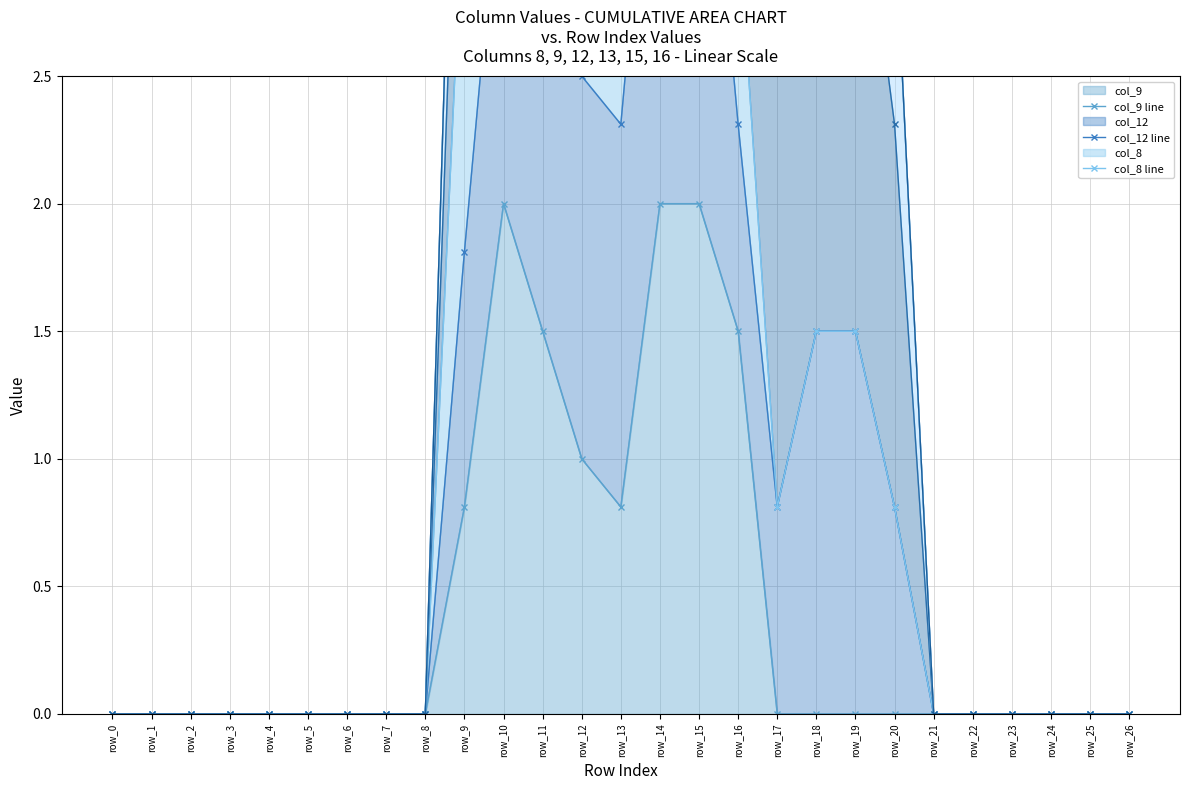

Reading left to right, extract all data points from this chart.

col_9 line: row_0=0.0	row_1=0.0	row_2=0.0	row_3=0.0	row_4=0.0	row_5=0.0	row_6=0.0	row_7=0.0	row_8=0.0	row_9=0.8	row_10=2.0	row_11=1.5	row_12=1.0	row_13=0.8	row_14=2.0	row_15=2.0	row_16=1.5	row_17=0.0	row_18=0.0	row_19=0.0	row_20=0.0	row_21=0.0	row_22=0.0	row_23=0.0	row_24=0.0	row_25=0.0	row_26=0.0
col_12 line: row_0=0.0	row_1=0.0	row_2=0.0	row_3=0.0	row_4=0.0	row_5=0.0	row_6=0.0	row_7=0.0	row_8=0.0	row_9=1.8	row_10=3.5	row_11=3.5	row_12=2.5	row_13=2.3	row_14=4.0	row_15=4.0	row_16=2.3	row_17=0.8	row_18=1.5	row_19=1.5	row_20=0.8	row_21=0.0	row_22=0.0	row_23=0.0	row_24=0.0	row_25=0.0	row_26=0.0
col_8 line: row_0=0.0	row_1=0.0	row_2=0.0	row_3=0.0	row_4=0.0	row_5=0.0	row_6=0.0	row_7=0.0	row_8=0.0	row_9=3.3	row_10=5.5	row_11=5.5	row_12=4.0	row_13=3.1	row_14=4.8	row_15=5.5	row_16=3.1	row_17=0.8	row_18=1.5	row_19=1.5	row_20=0.8	row_21=0.0	row_22=0.0	row_23=0.0	row_24=0.0	row_25=0.0	row_26=0.0
col_13 line: row_0=0.0	row_1=0.0	row_2=0.0	row_3=0.0	row_4=0.0	row_5=0.0	row_6=0.0	row_7=0.0	row_8=0.0	row_9=4.3	row_10=7.0	row_11=7.0	row_12=5.5	row_13=4.6	row_14=6.8	row_15=7.5	row_16=4.6	row_17=2.8	row_18=3.0	row_19=3.5	row_20=2.3	row_21=0.0	row_22=0.0	row_23=0.0	row_24=0.0	row_25=0.0	row_26=0.0
col_15 line: row_0=0.0	row_1=0.0	row_2=0.0	row_3=0.0	row_4=0.0	row_5=0.0	row_6=0.0	row_7=0.0	row_8=0.0	row_9=5.1	row_10=9.0	row_11=9.0	row_12=7.5	row_13=6.1	row_14=8.8	row_15=9.5	row_16=6.6	row_17=4.3	row_18=3.8	row_19=5.0	row_20=3.1	row_21=0.0	row_22=0.0	row_23=0.0	row_24=0.0	row_25=0.0	row_26=0.0
col_16 line: row_0=0.0	row_1=0.0	row_2=0.0	row_3=0.0	row_4=0.0	row_5=0.0	row_6=0.0	row_7=0.0	row_8=0.0	row_9=5.1	row_10=9.8	row_11=11.0	row_12=9.5	row_13=7.6	row_14=10.8	row_15=11.5	row_16=7.4	row_17=4.3	row_18=3.8	row_19=5.0	row_20=3.1	row_21=0.0	row_22=0.0	row_23=0.0	row_24=0.0	row_25=0.0	row_26=0.0